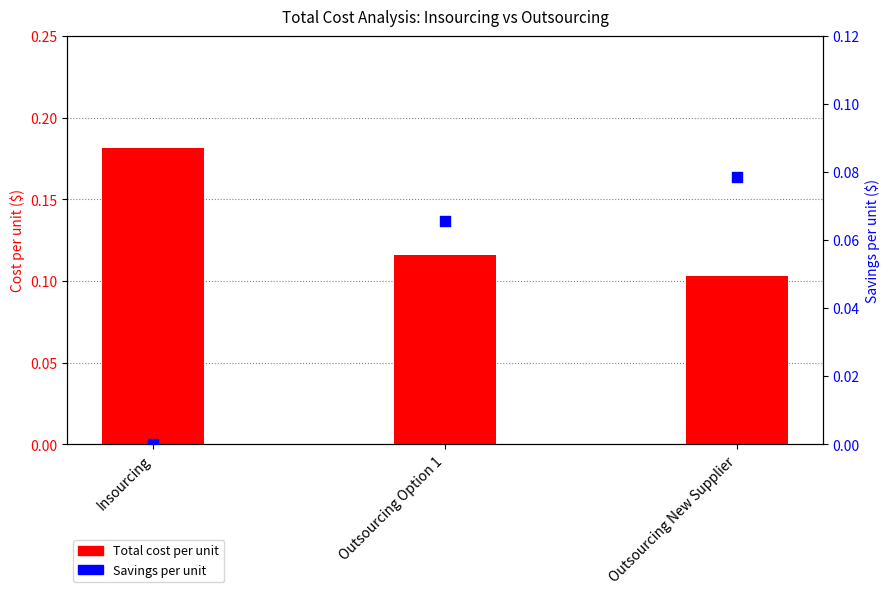

At how many categories does at least one series exceed 0?

3